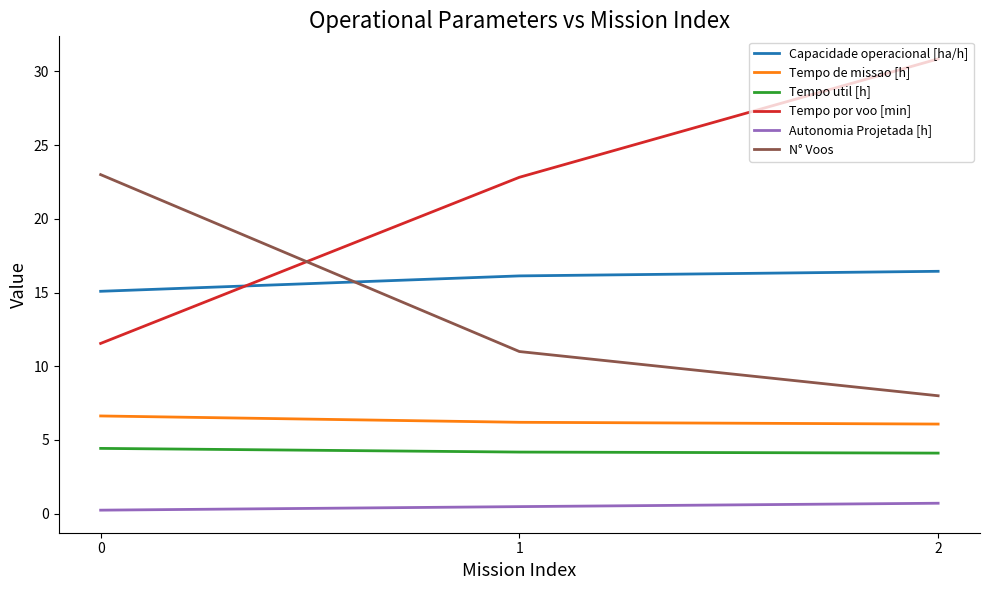

Which series has the widest spread of values?

Tempo por voo [min]